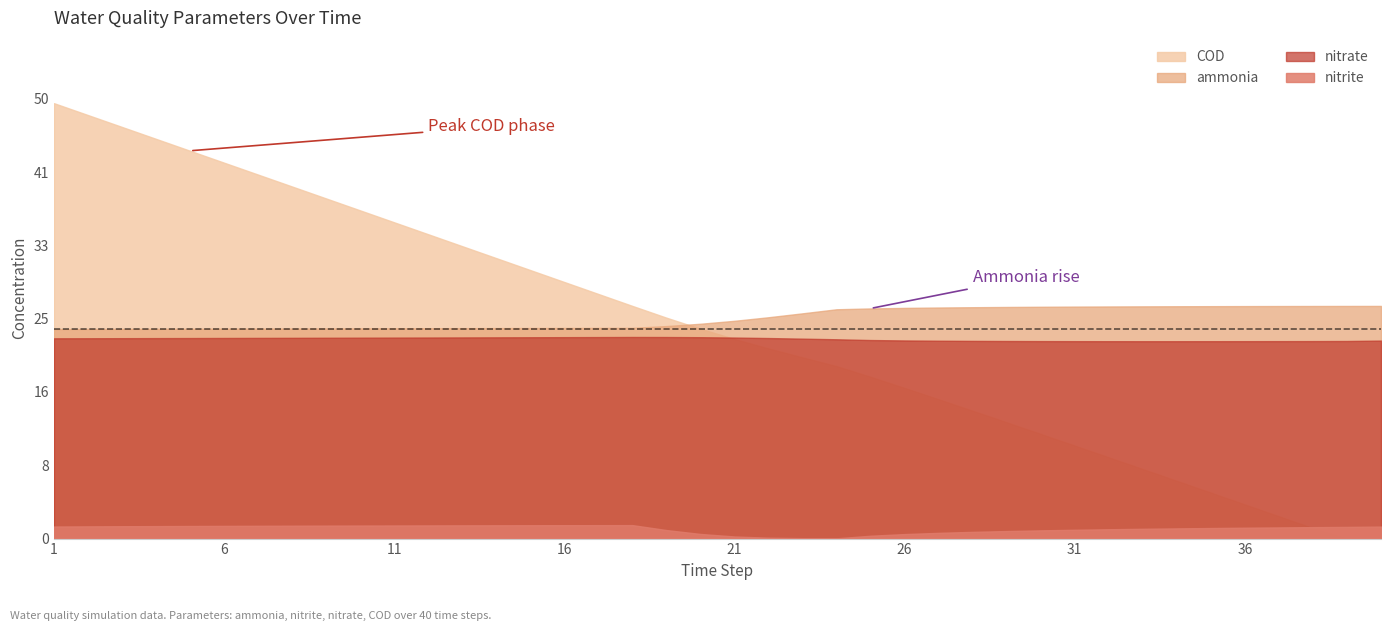

Where is the first local minimum for nitrate?

32